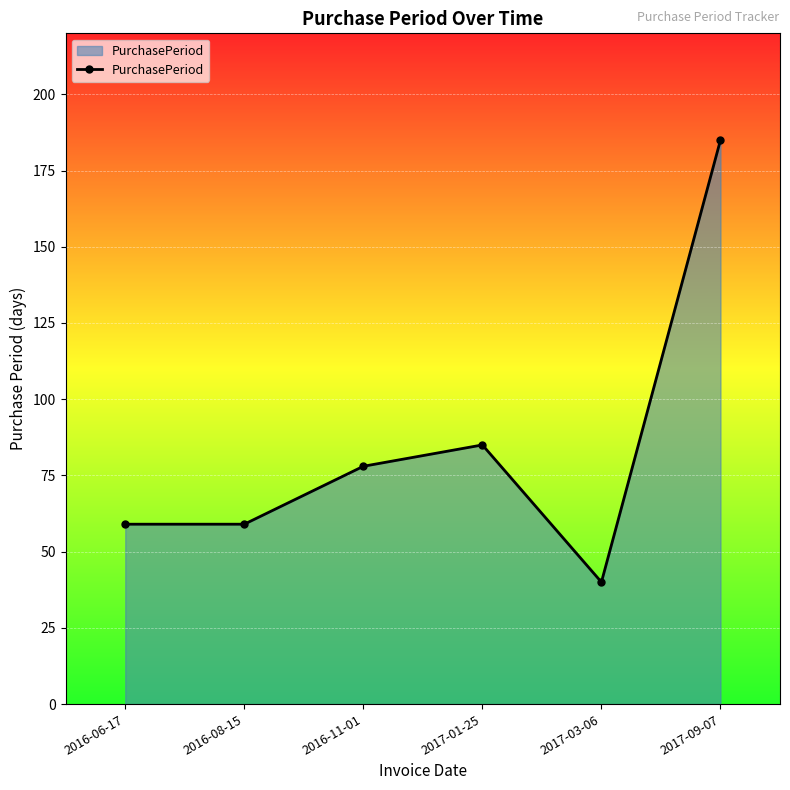

At which category does the data reach its first local peak?

2017-01-25